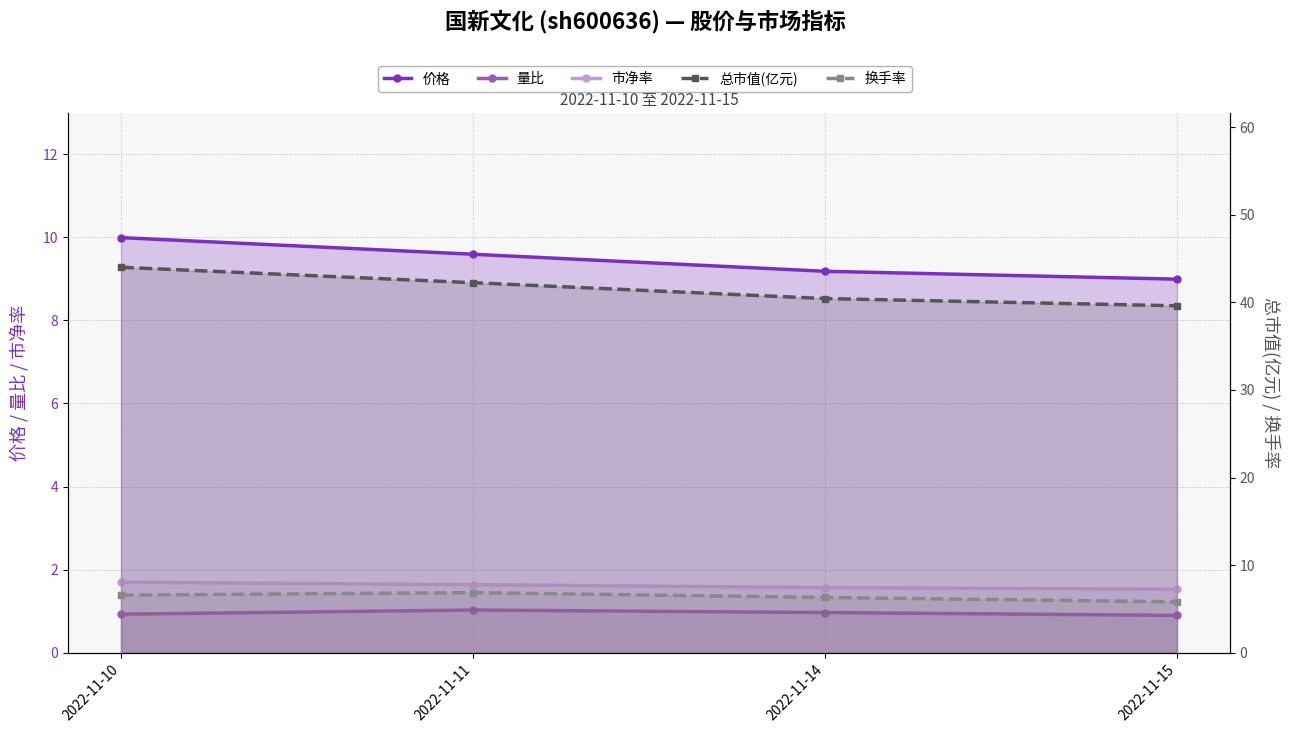

Rank the series at 2022-11-15 from lowest to highest value.

量比, 市净率, 换手率, 价格, 总市值(亿元)